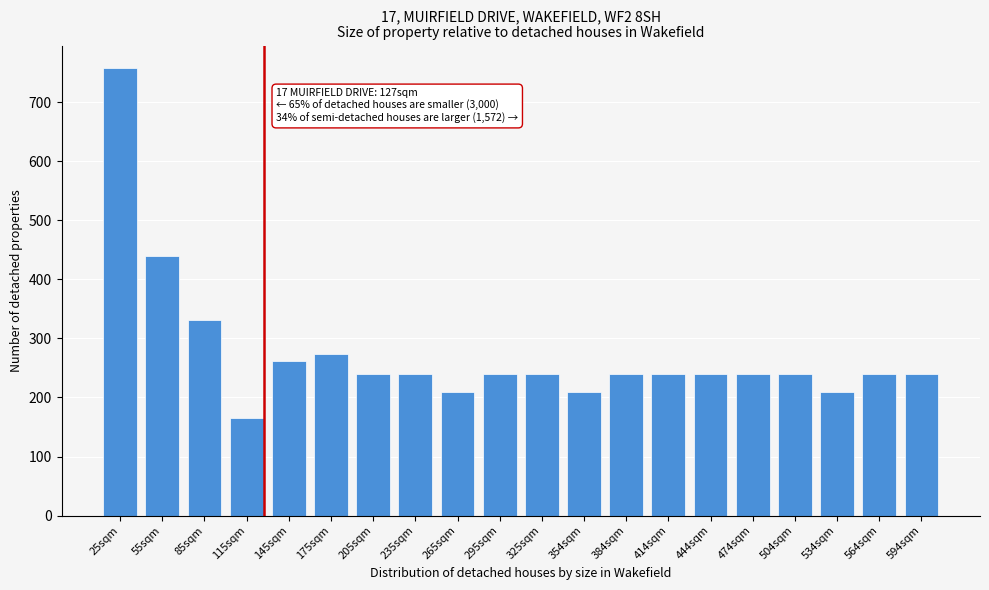

Reading left to right, transcribe all the data shown in this chart.

758	440	332	166	262	274	240	240	210	240	240	210	240	240	240	240	240	210	240	240